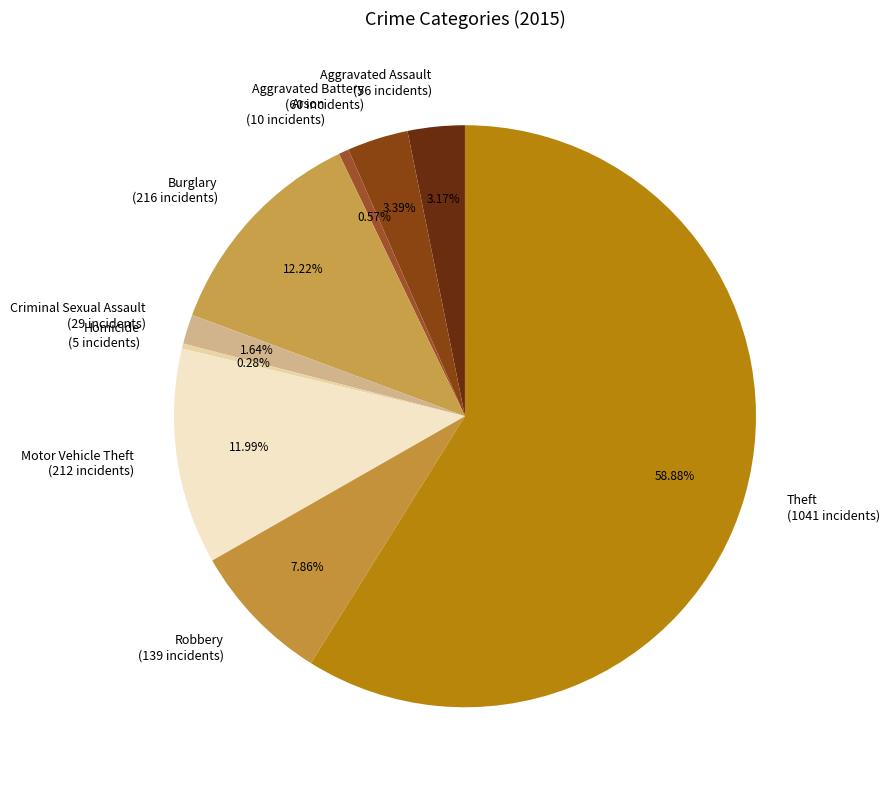

The Theft slice represents 69% of the pie. True or false?

False